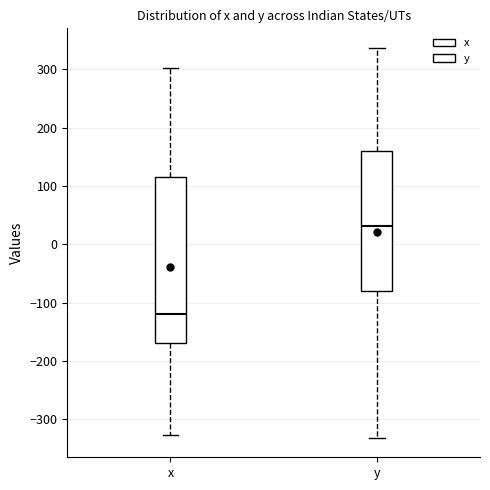

Which box's median line is the highest?

y